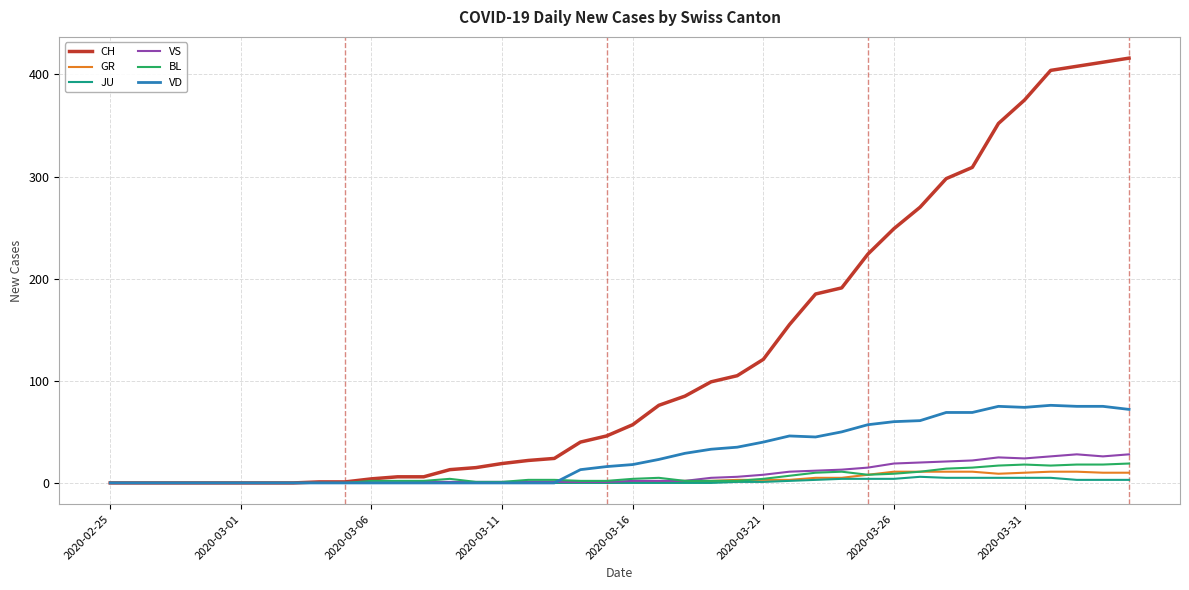

Which series has the largest total across all categories?

CH